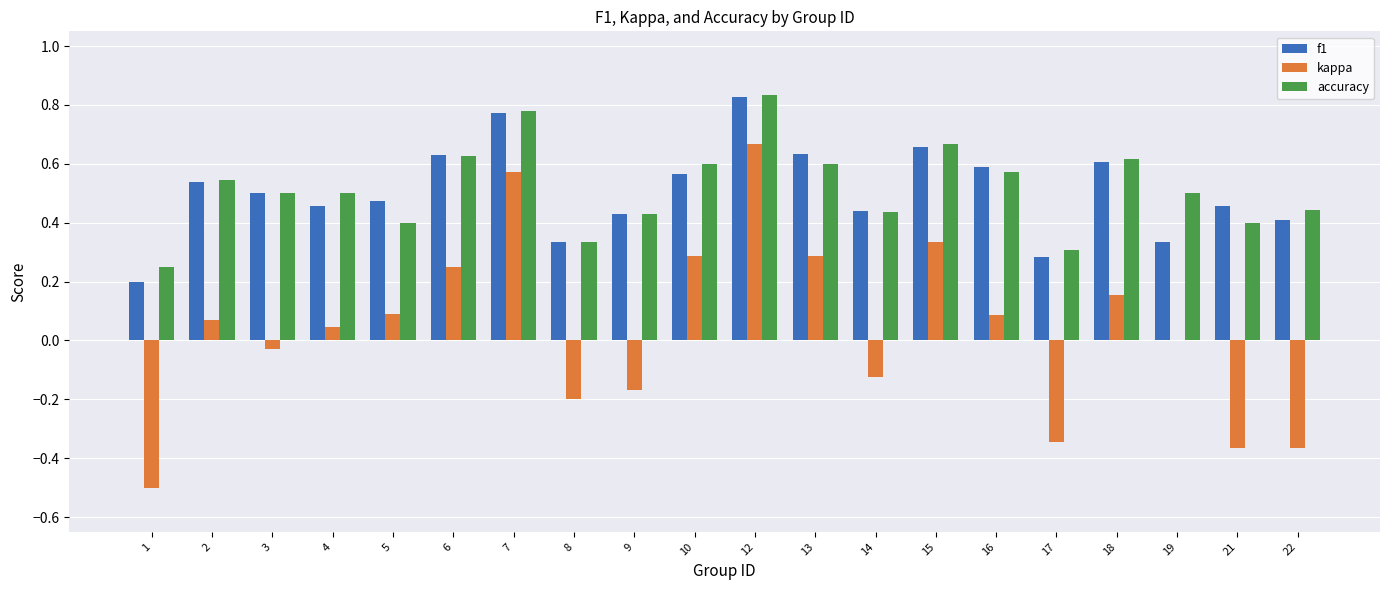

At which label does accuracy reach its peak?

12